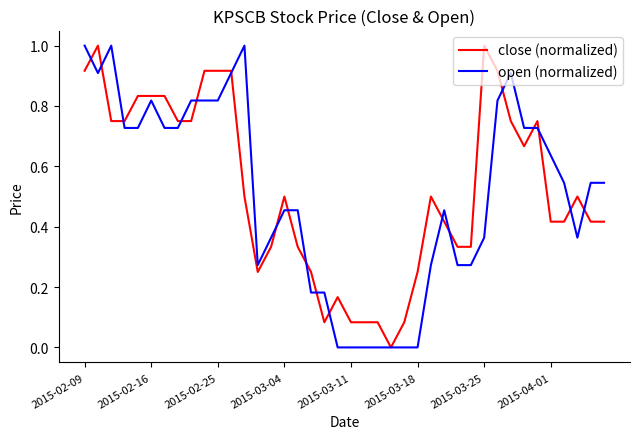

What is the difference between the second highest and second lowest values in the close (normalized) series?

0.9